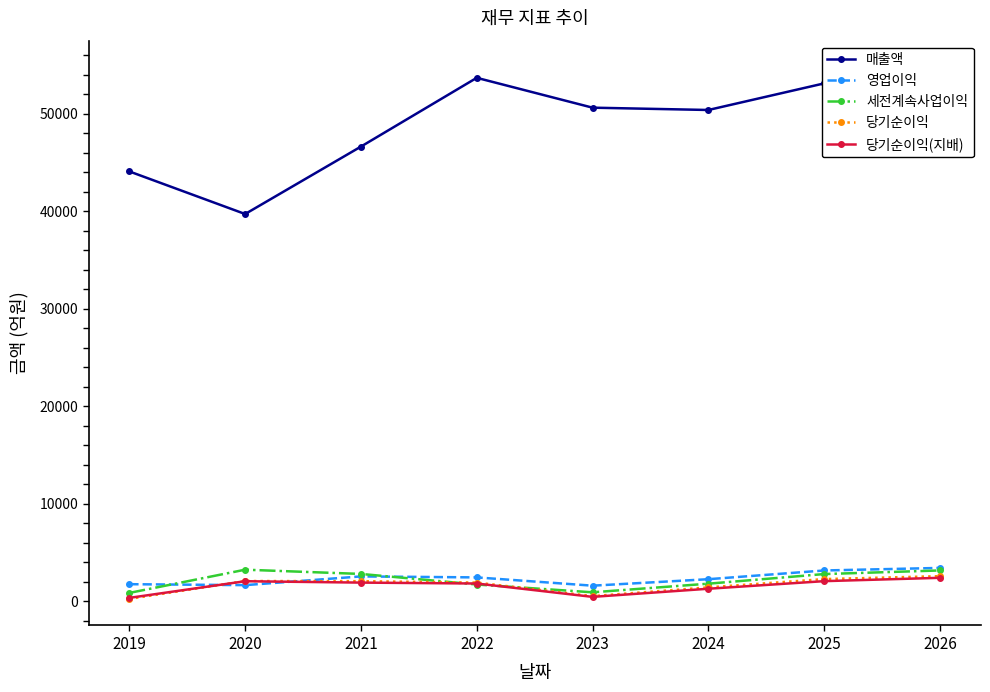

Reading left to right, what are all the values shown in this chart?

매출액: 44072	39703	46620	53675	50612	50375	53104	54759
영업이익: 1729	1632	2527	2425	1576	2241	3135	3398
세전계속사업이익: 834	3216	2781	1697	896	1781	2769	3138
당기순이익: 221	2055	2038	1892	508	1403	2252	2553
당기순이익(지배): 325	2034	1892	1798	428	1262	2041	2383